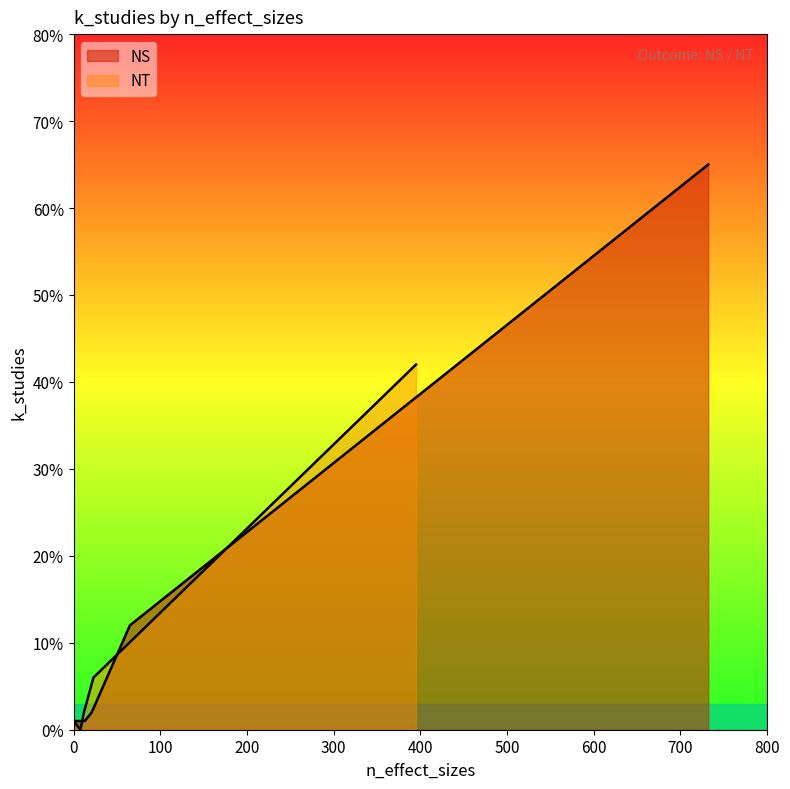

How many series are shown in this chart?

2